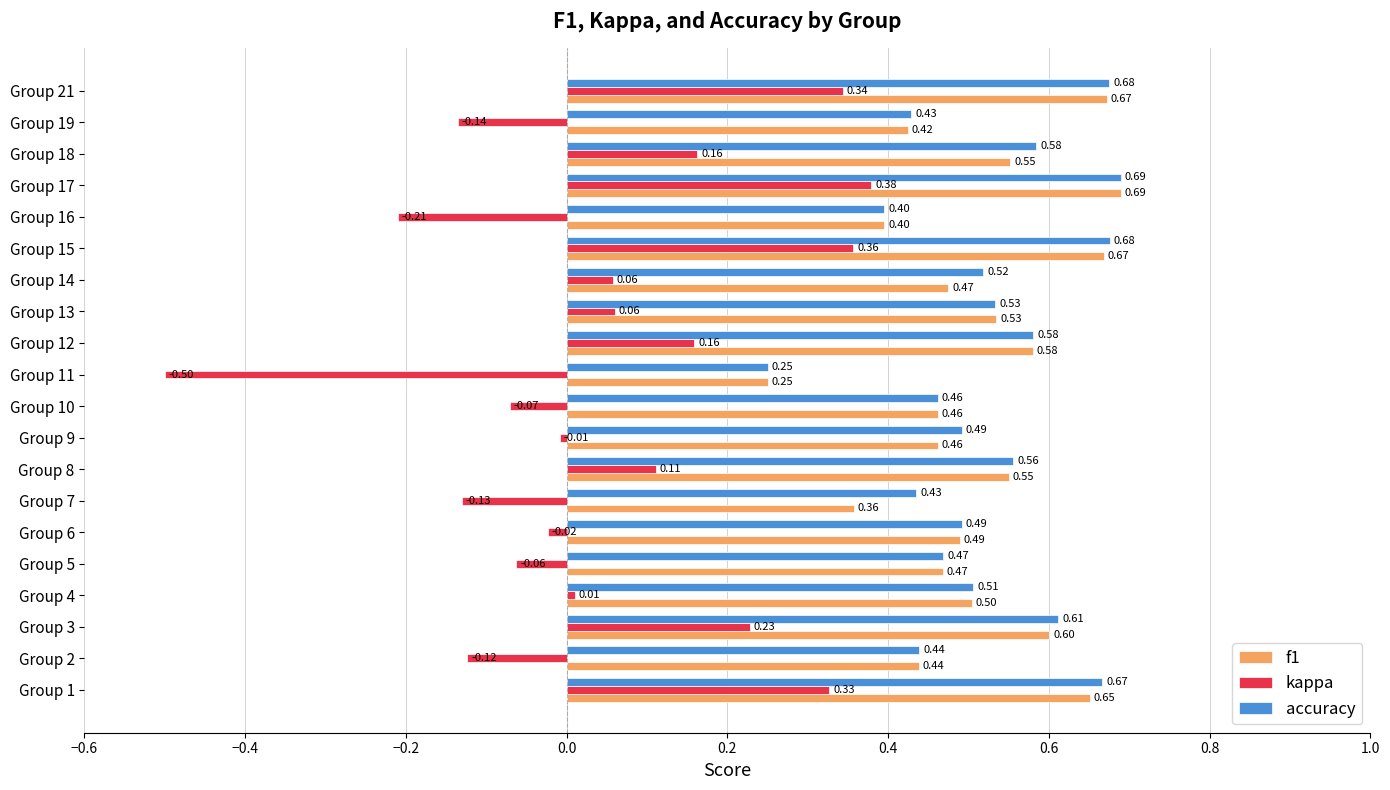

What is the sum of all kappa values?

0.9